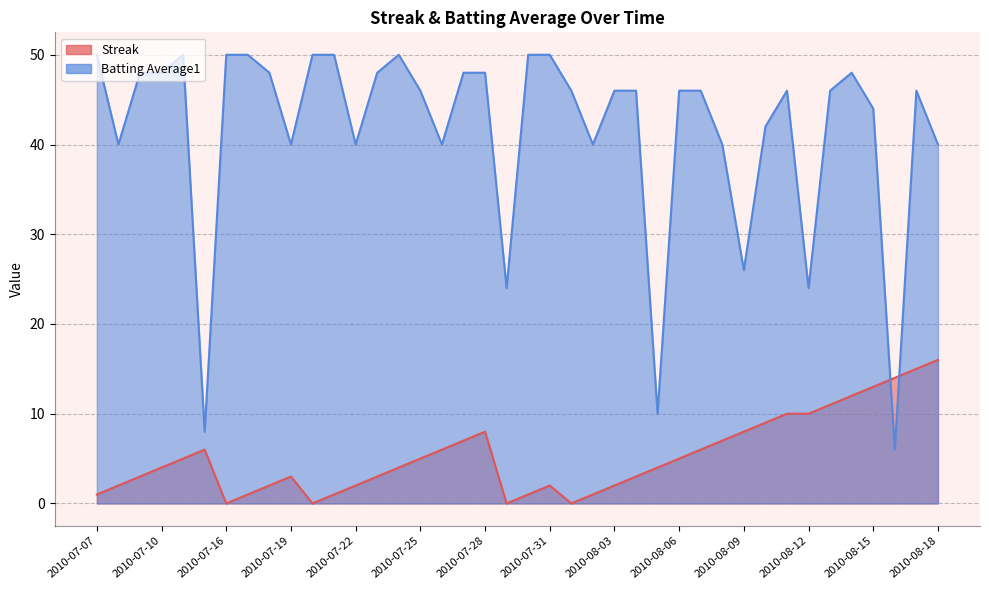

At how many categories does at least one series exceed 8?

39